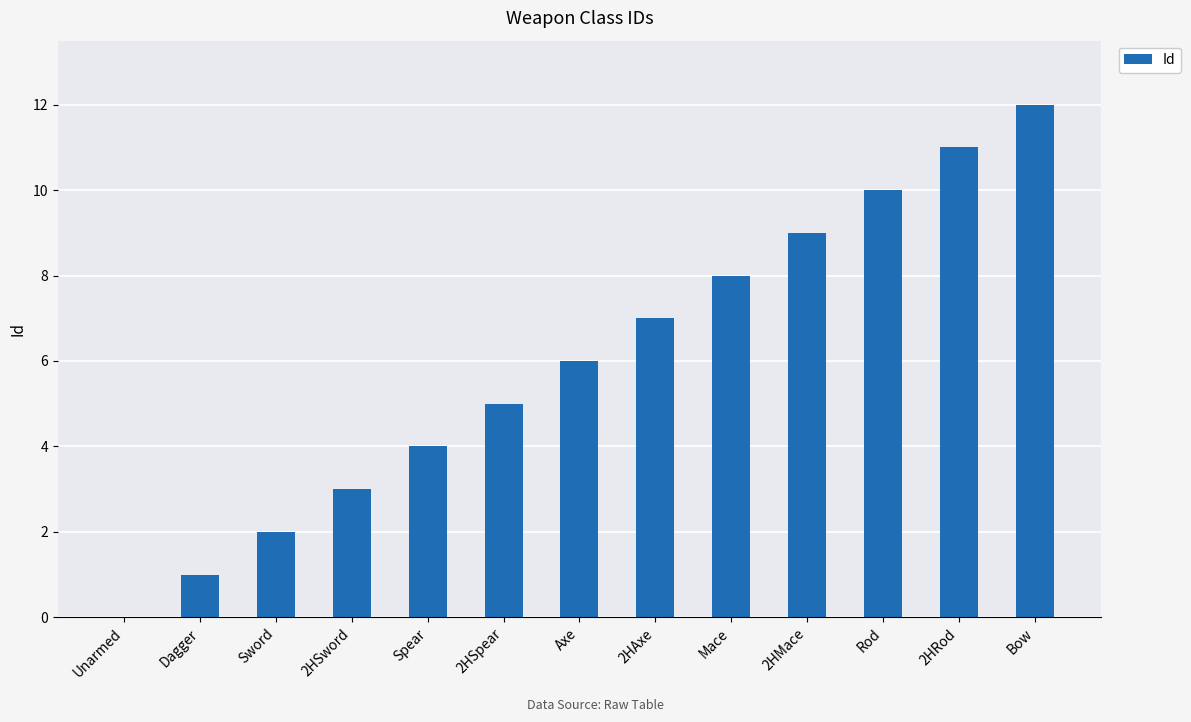

Between 2HRod and 2HSpear, which is larger?

2HRod